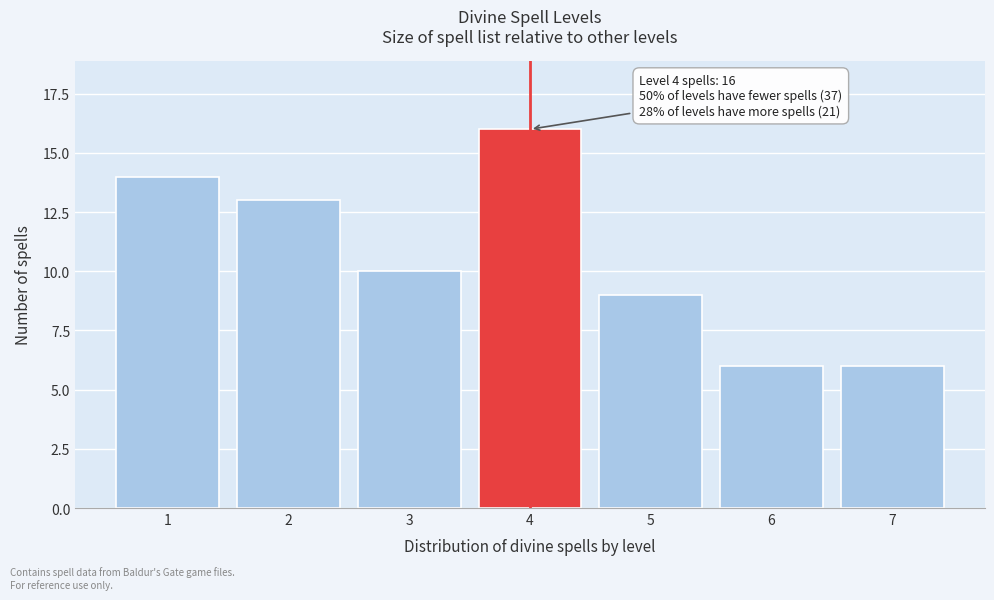

Reading left to right, what are all the values shown in this chart?

14	13	10	16	9	6	6